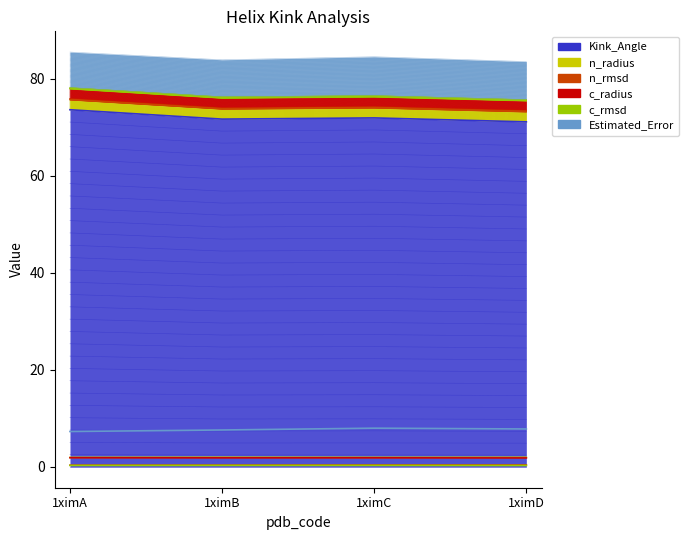

The value of Kink_Angle at 1ximD is 31.2. True or false?

False